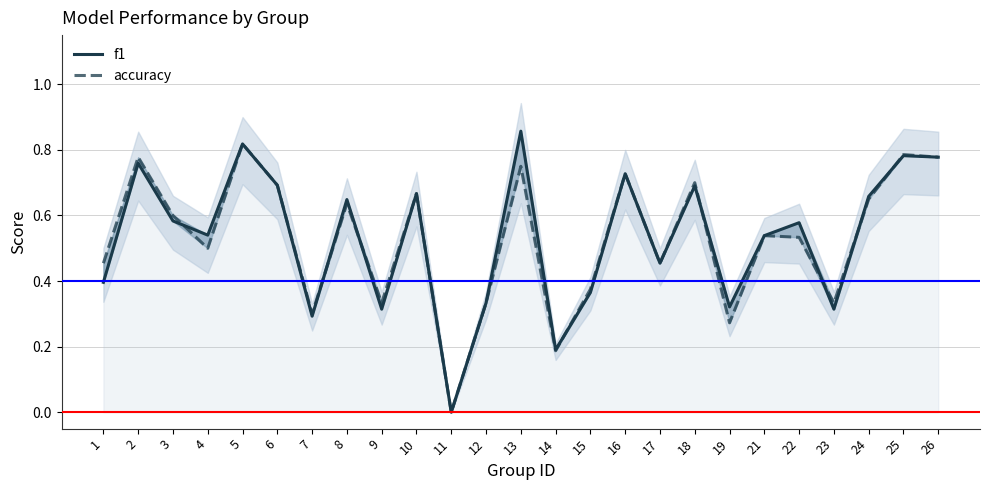

How many interior local peaks does the f1 series have?

9